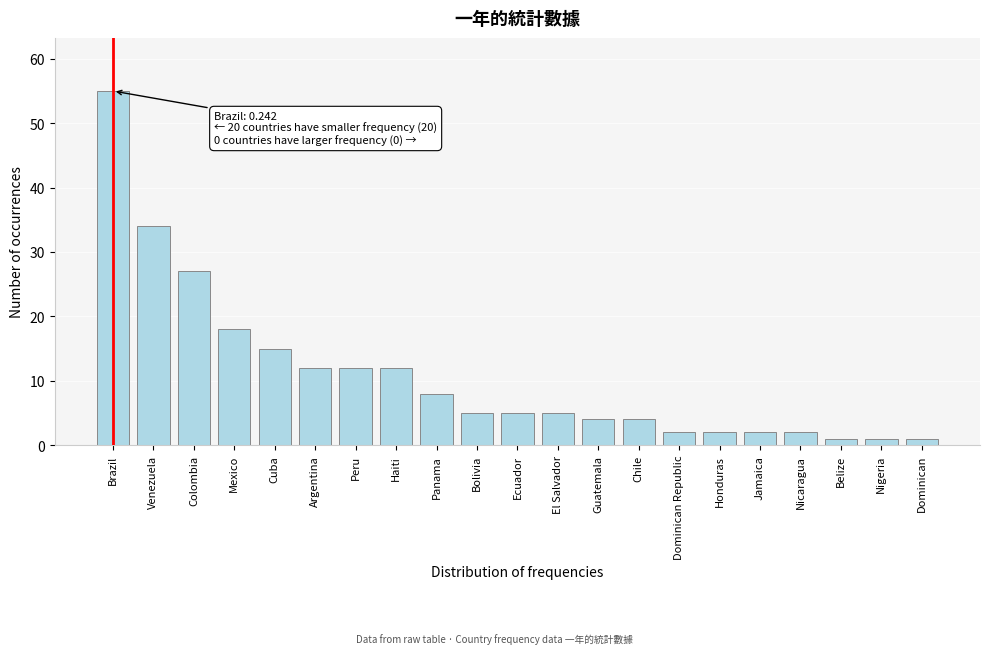

Reading left to right, transcribe all the data shown in this chart.

55	34	27	18	15	12	12	12	8	5	5	5	4	4	2	2	2	2	1	1	1